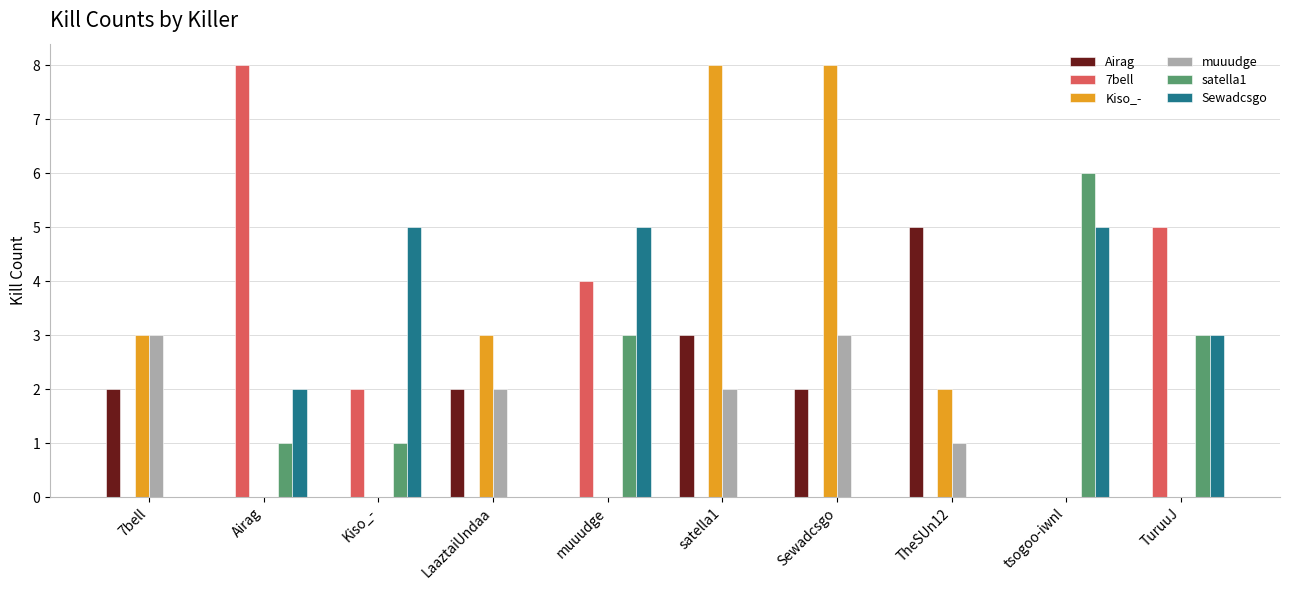

Which series has the largest total across all categories?

Kiso_-